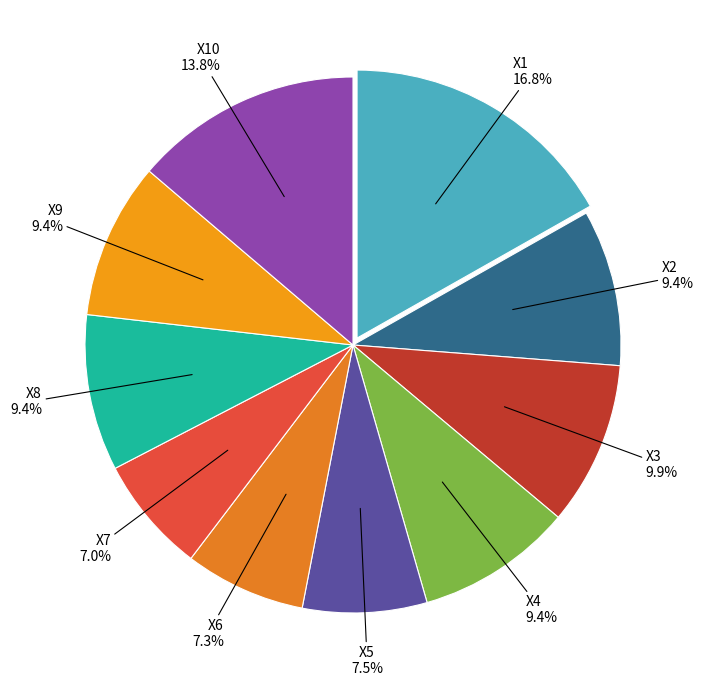

Do X7 and X1 together represent more than half of the pie?

No